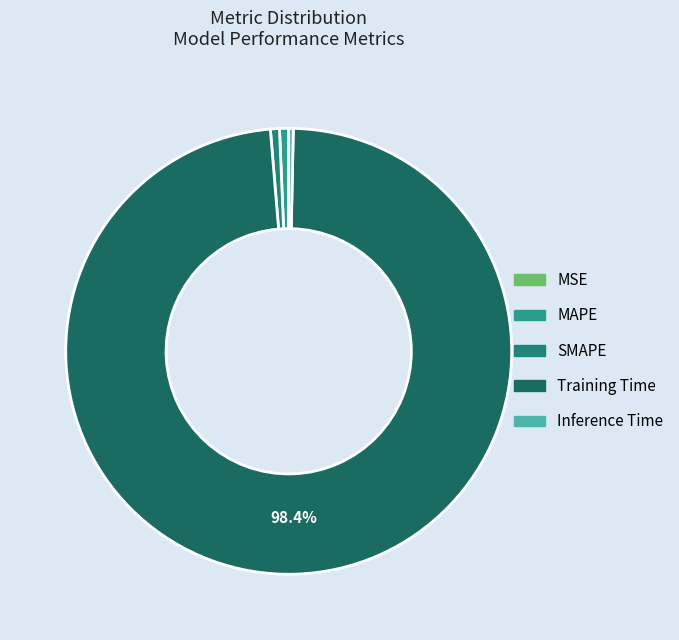

To the nearest percent, what is the difference between the largest and smallest slice percentages?

98%